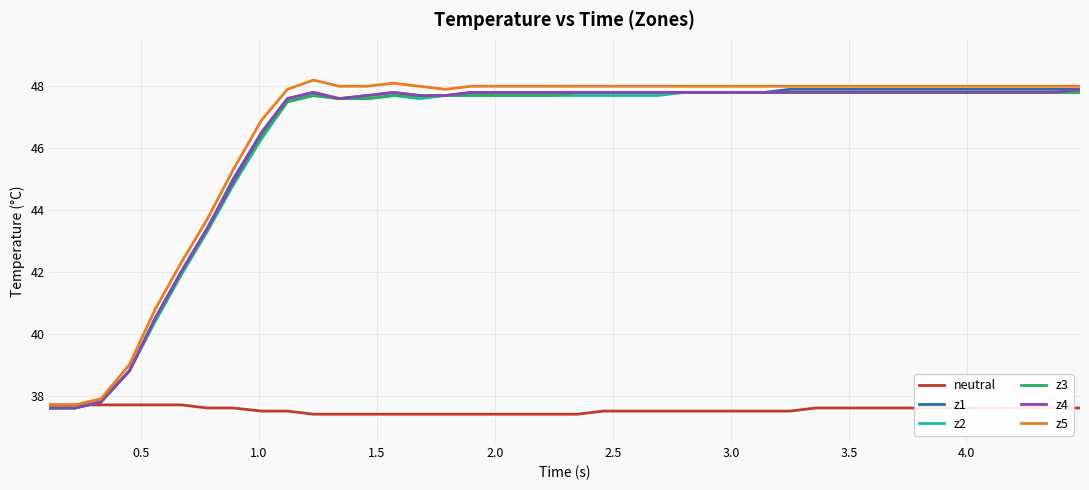

What are all the series names shown in the legend?

neutral, z1, z2, z3, z4, z5